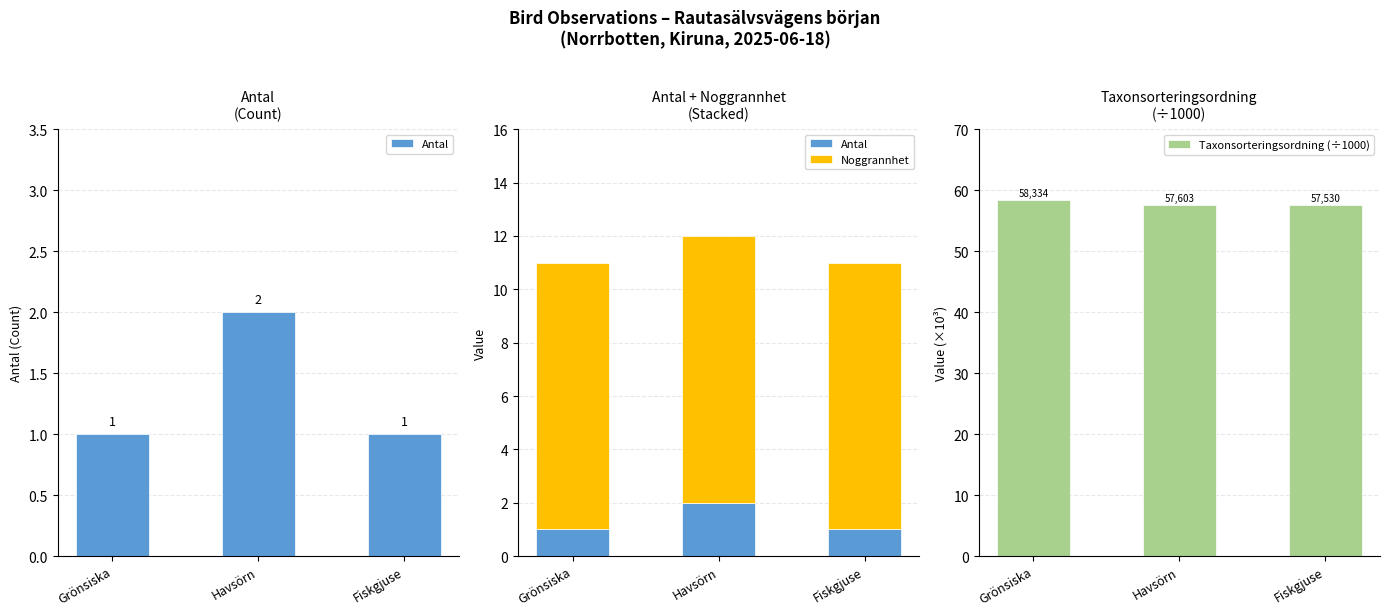

Which series changed the most between Havsörn and Fiskgjuse?

Antal